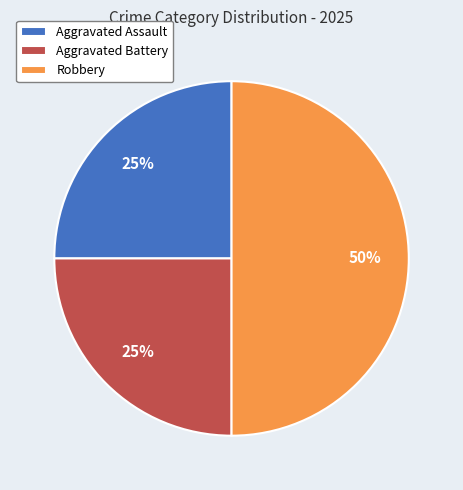

To the nearest percent, what is the combined percentage of Robbery and Aggravated Assault?

75%